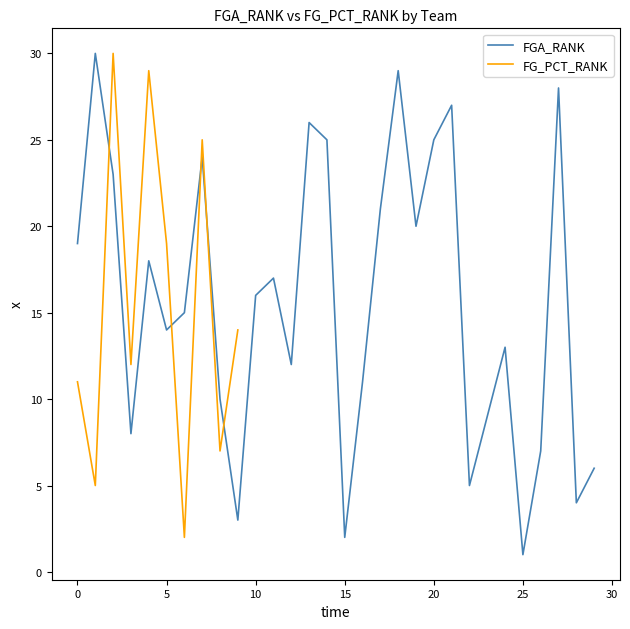

The FGA_RANK series shows 1 at 25. True or false?

True